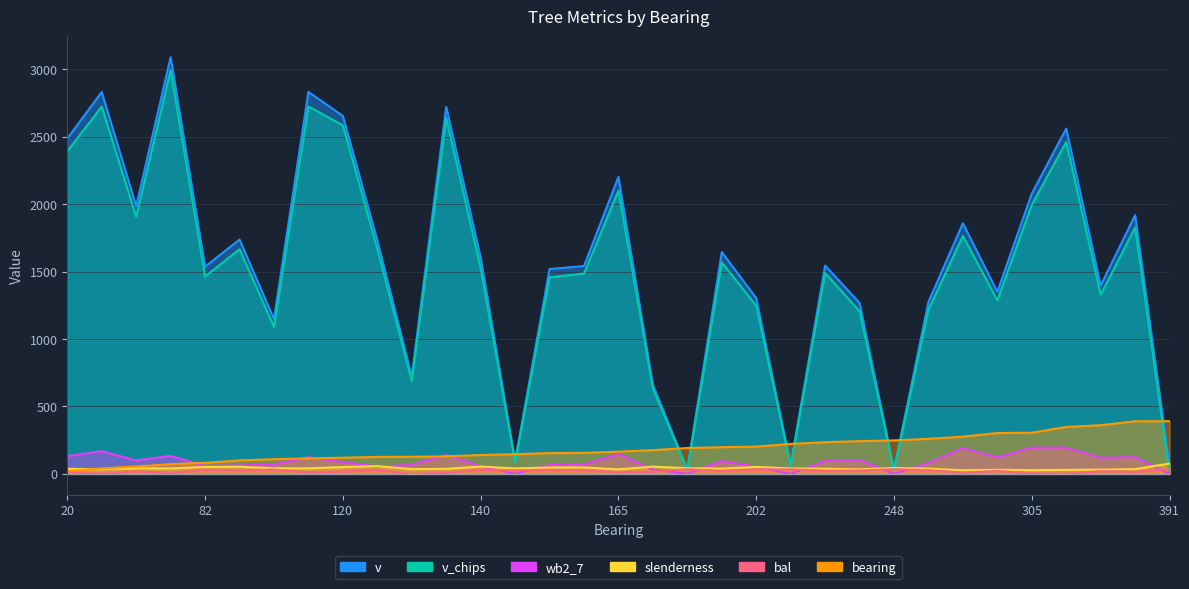

True or false: v_chips and slenderness cross at least once.

True